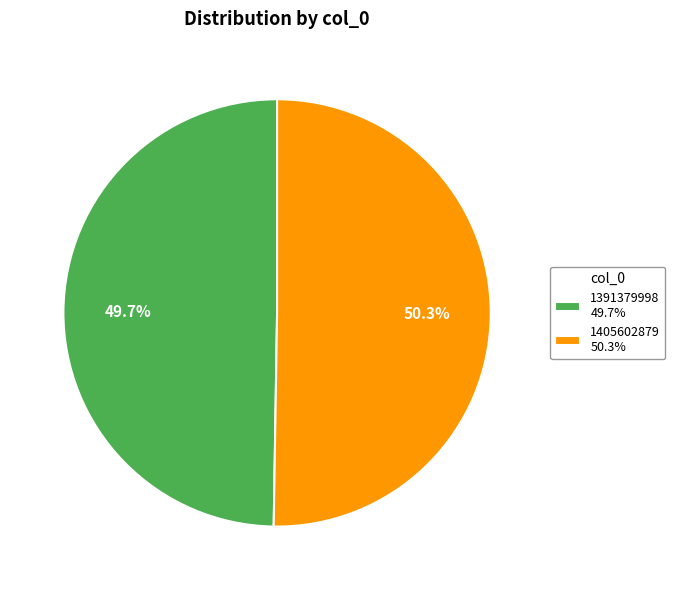

How many slices are in this pie chart?

2